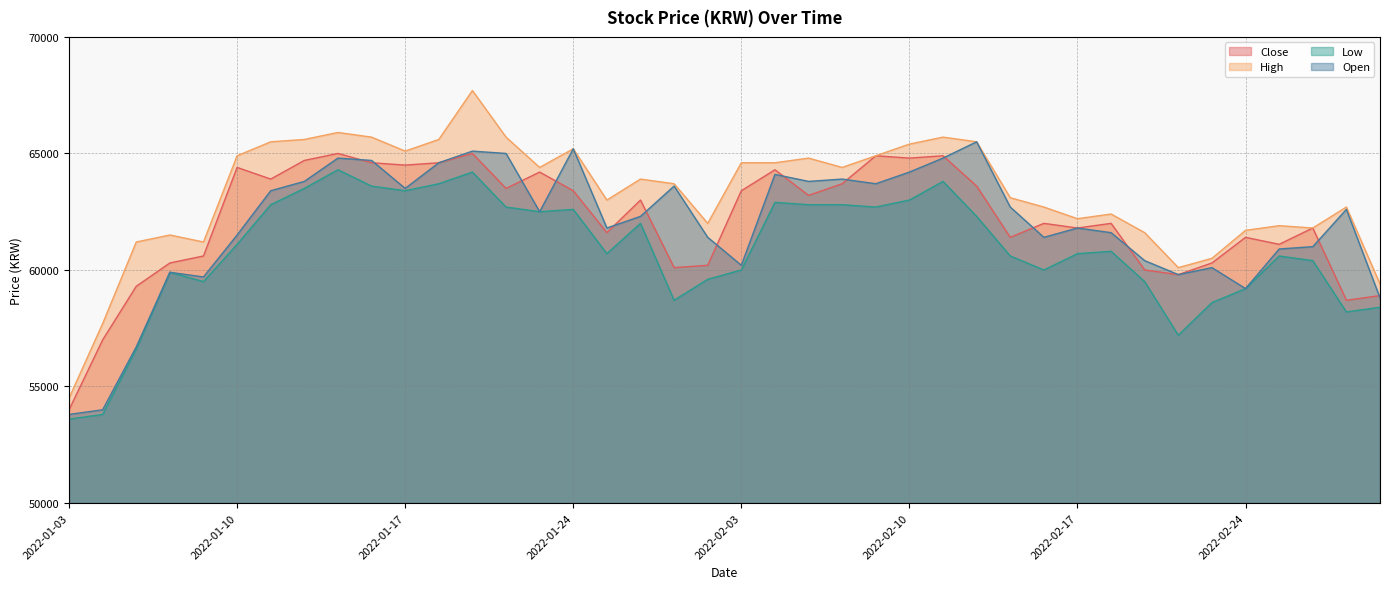

In Close, how many points are higher than both neighbors (excluding endpoints)?

12